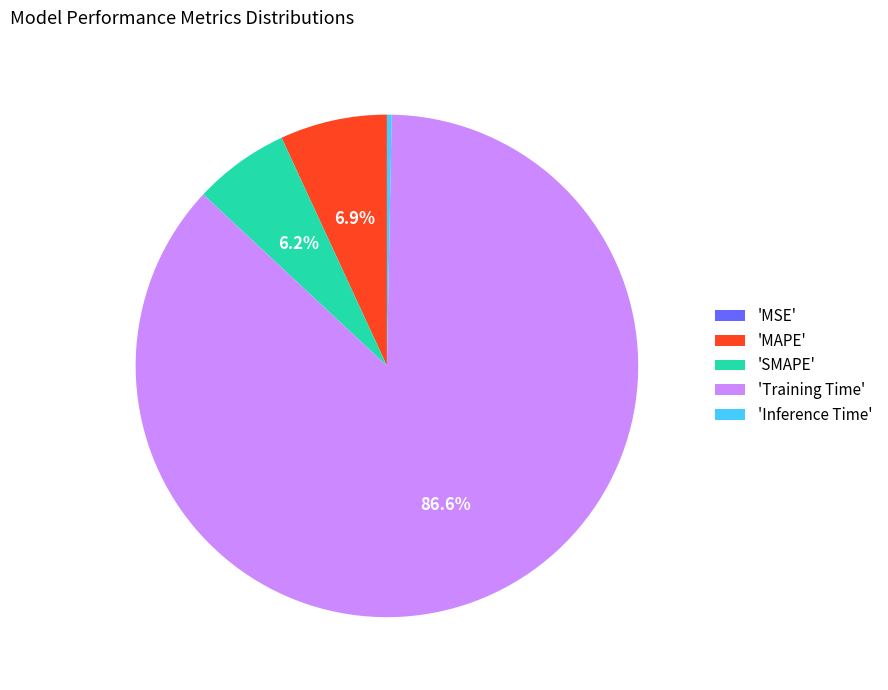

Does any single category account for the majority?

Yes